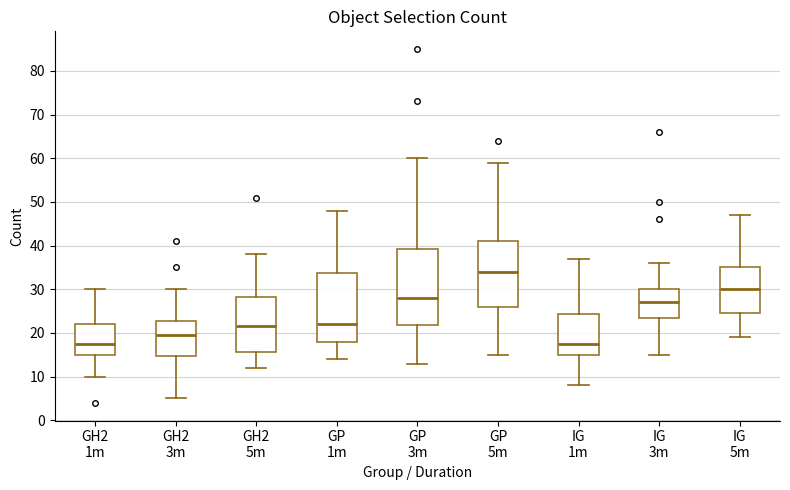

Which box is the tallest, from its lower edge to its upper edge?

GP 3m